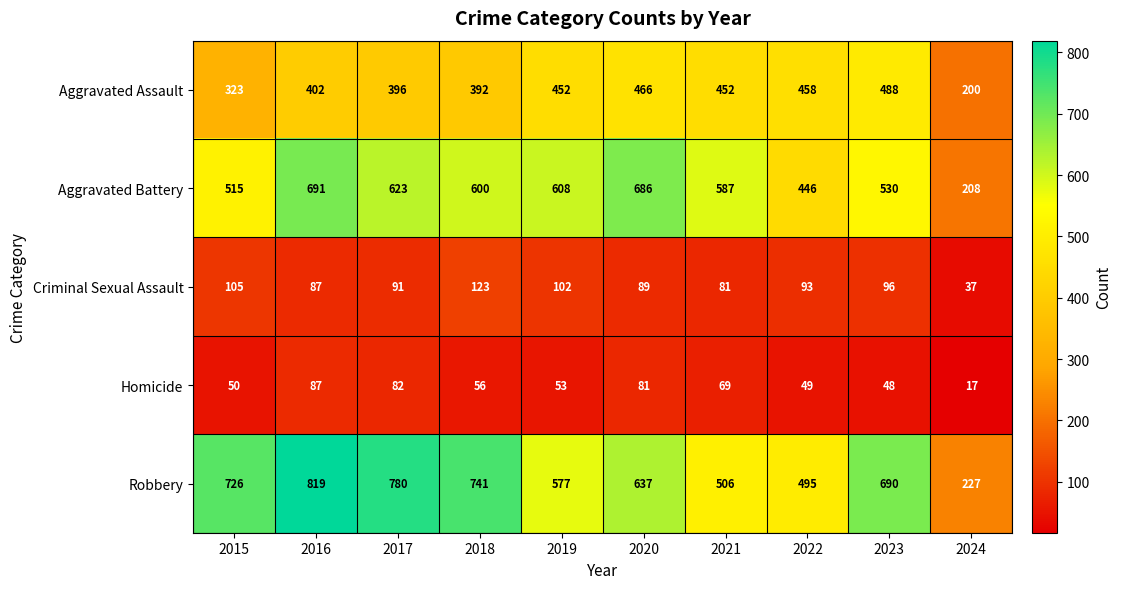

At how many categories does at least one series exceed 417?

9